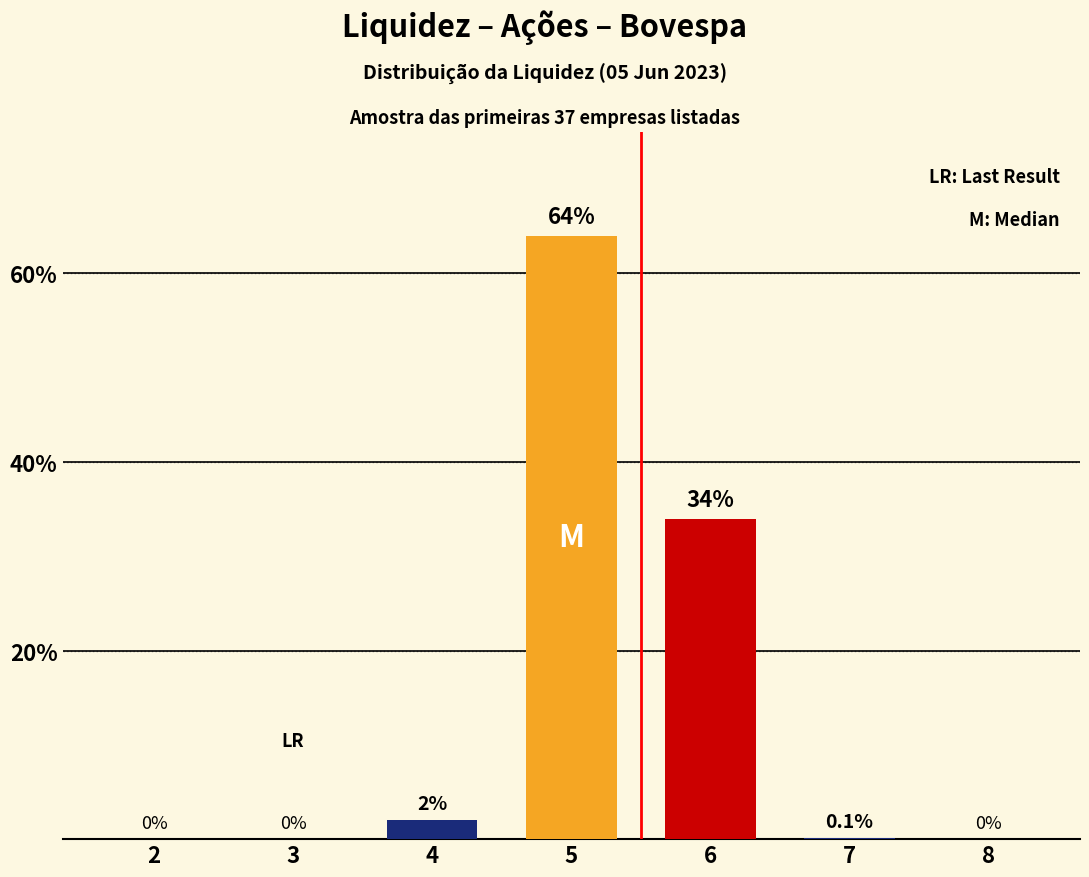

What is the greatest value displayed?

64.0